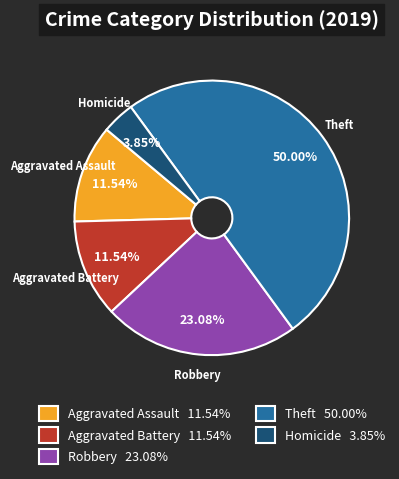

To the nearest percent, what portion does Aggravated Battery represent?

12%